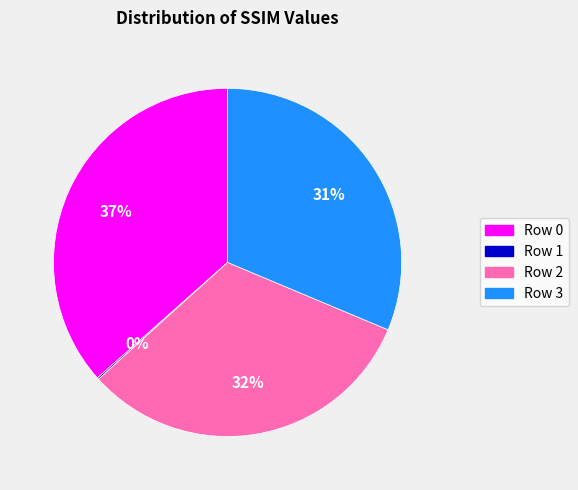

True or false: Row 3 accounts for 40% of the total.

False